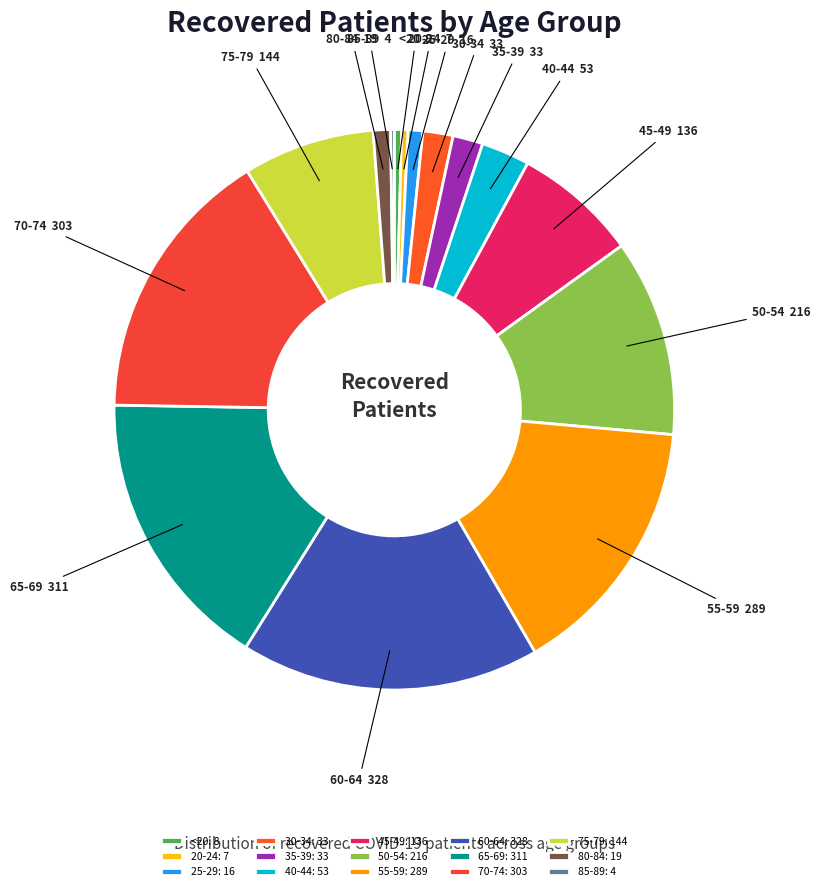

Does 75-79 represent more than half of the total?

No